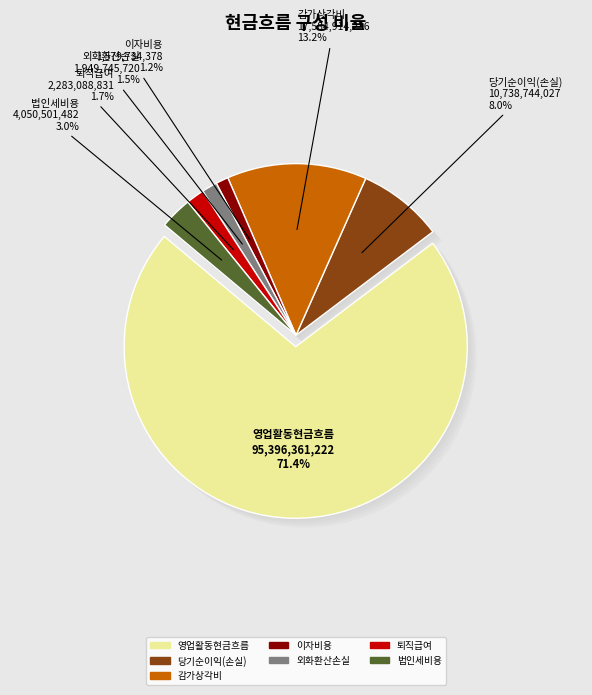

To the nearest percent, what is the difference between the largest and smallest slice percentages?

70%